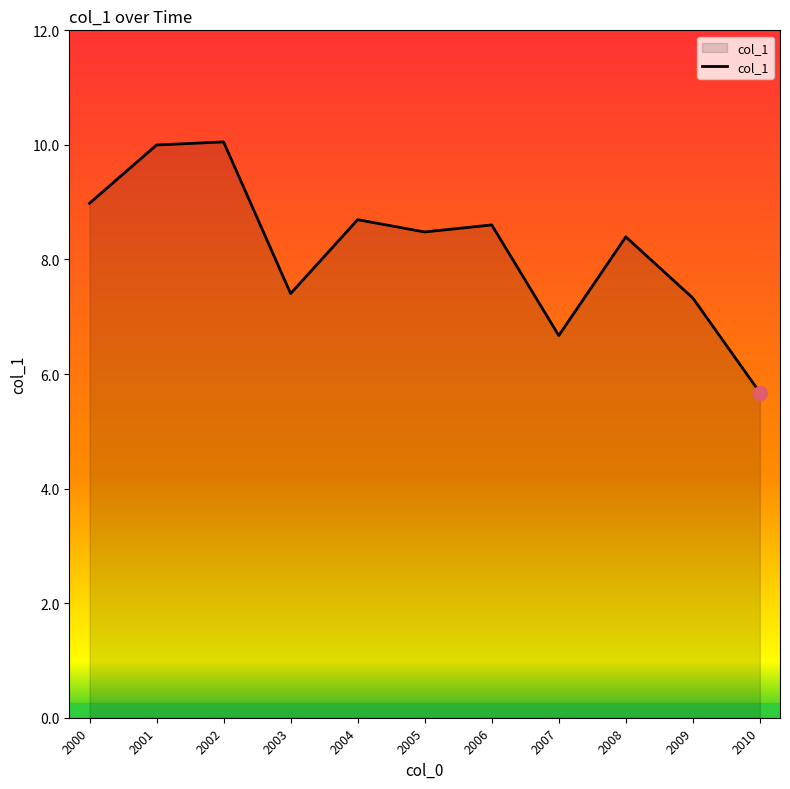

Where does the data first go above 8?

2000